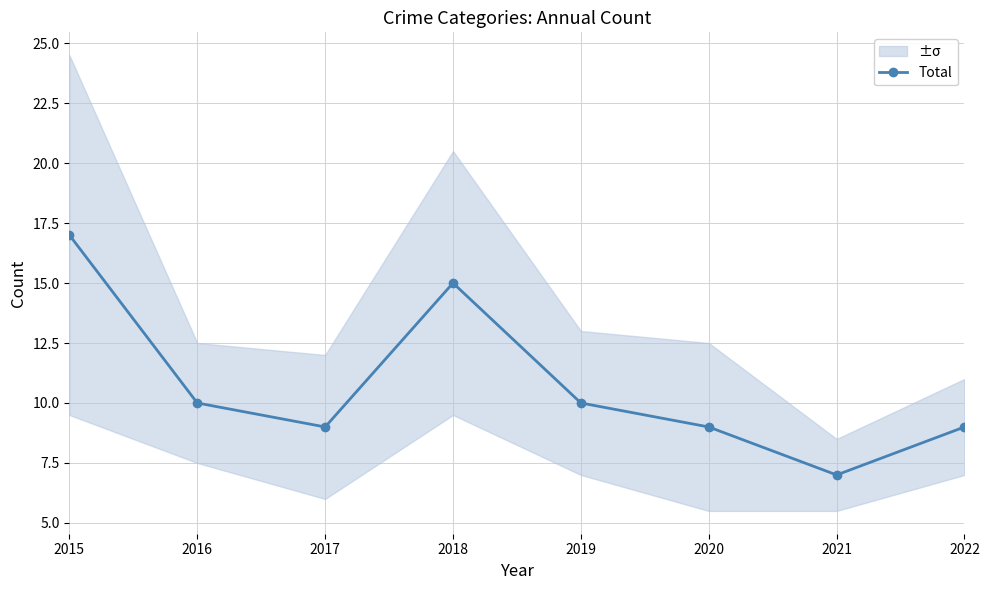

Rank the categories by value from lowest to highest.

2021, 2017, 2020, 2022, 2016, 2019, 2018, 2015